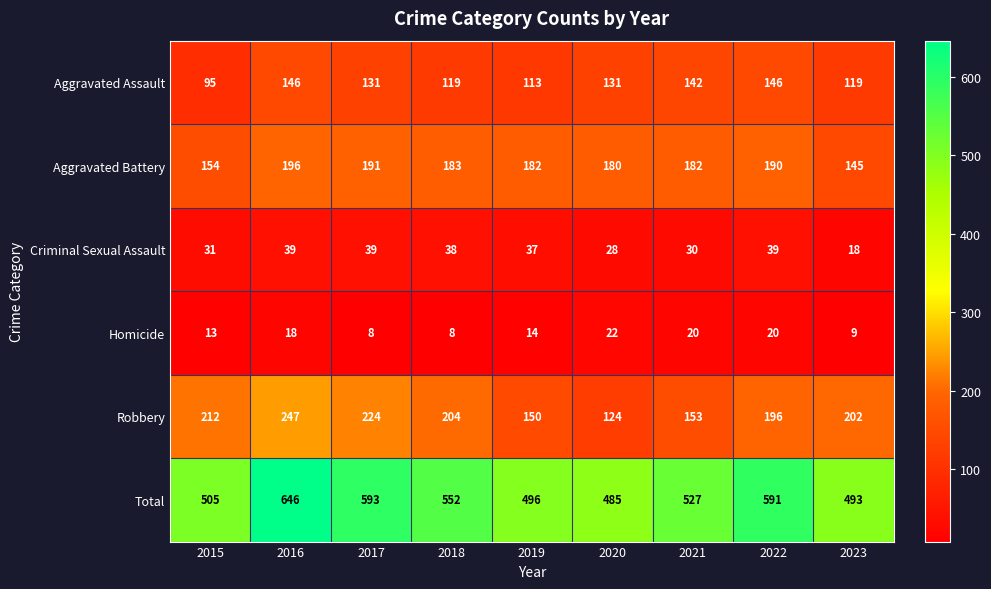

At how many categories does at least one series exceed 365?

9